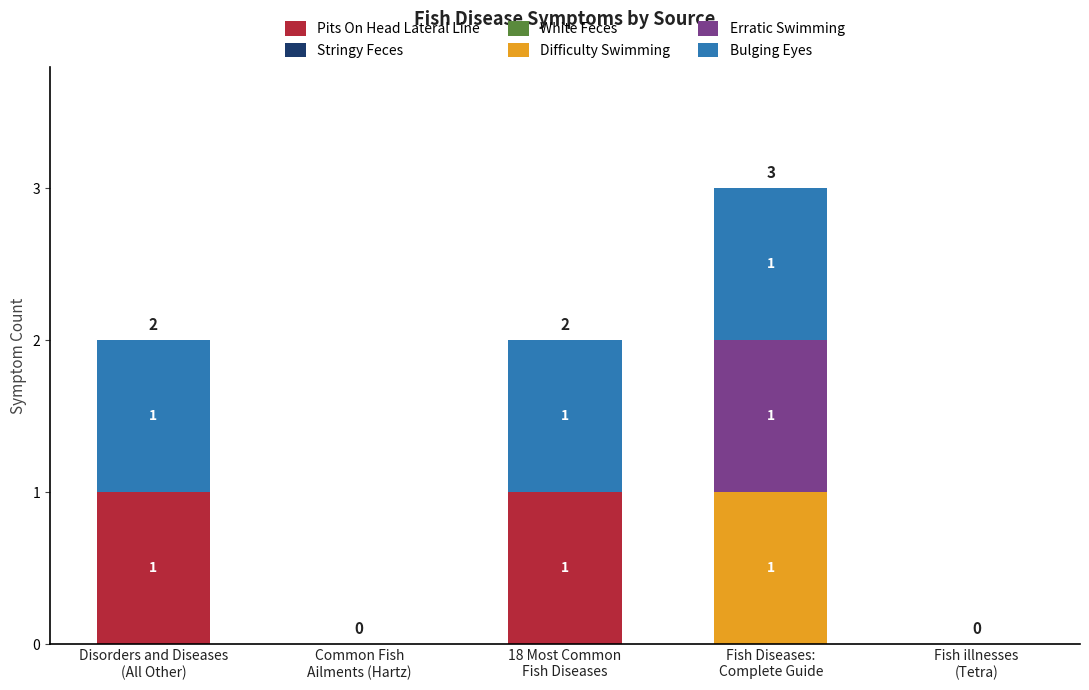

Does the chart contain stacked bars?

Yes